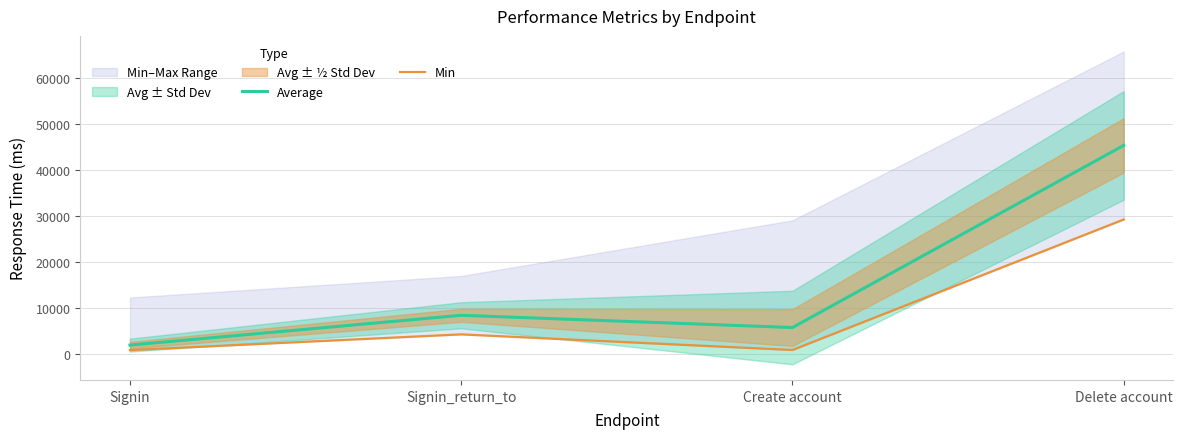

Which category has the highest value in the Average series?

Delete account